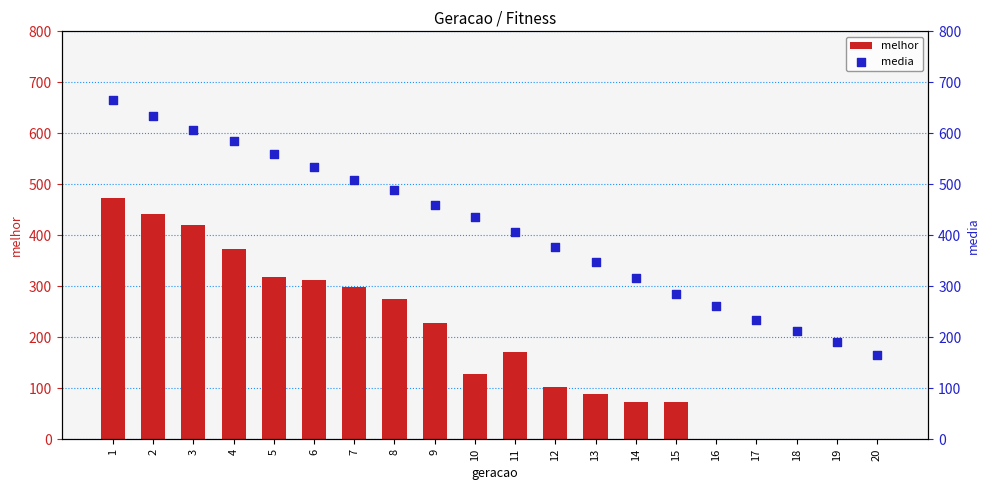

Which series reaches the maximum Y coordinate?

media